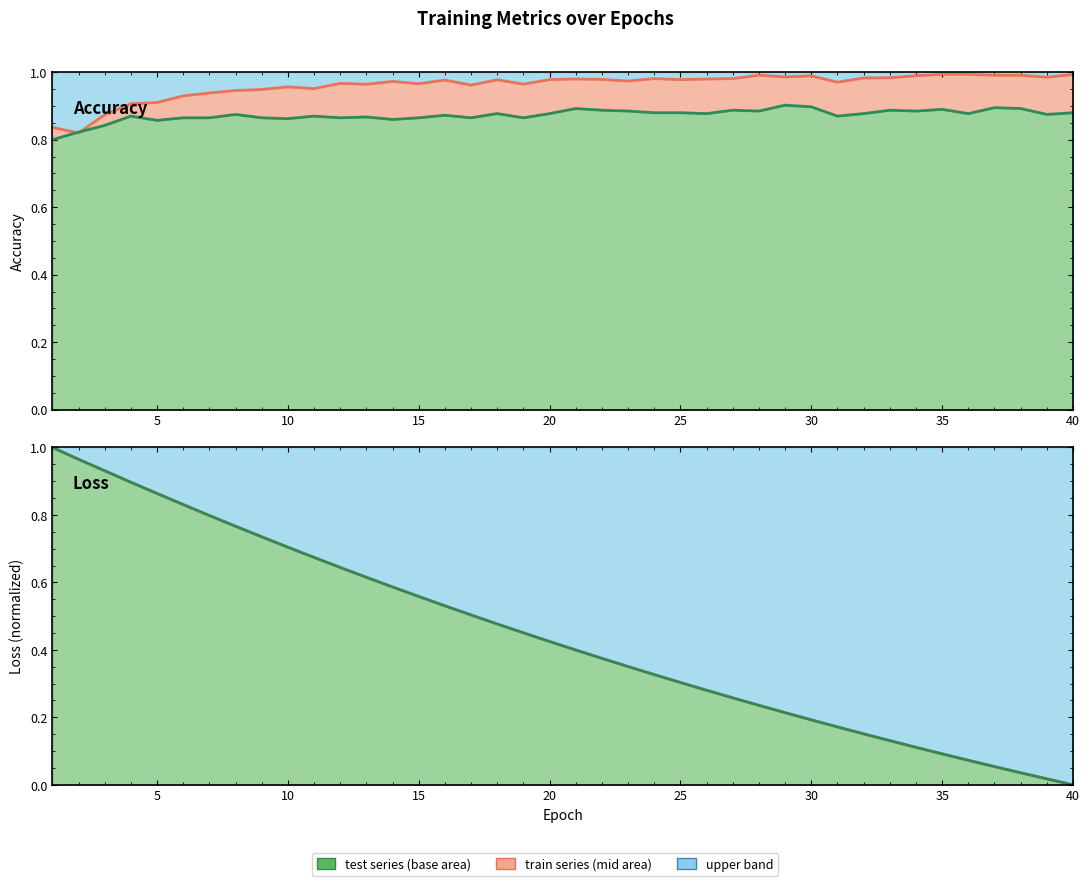

What is the sum of all train_accuracy values?

38.4